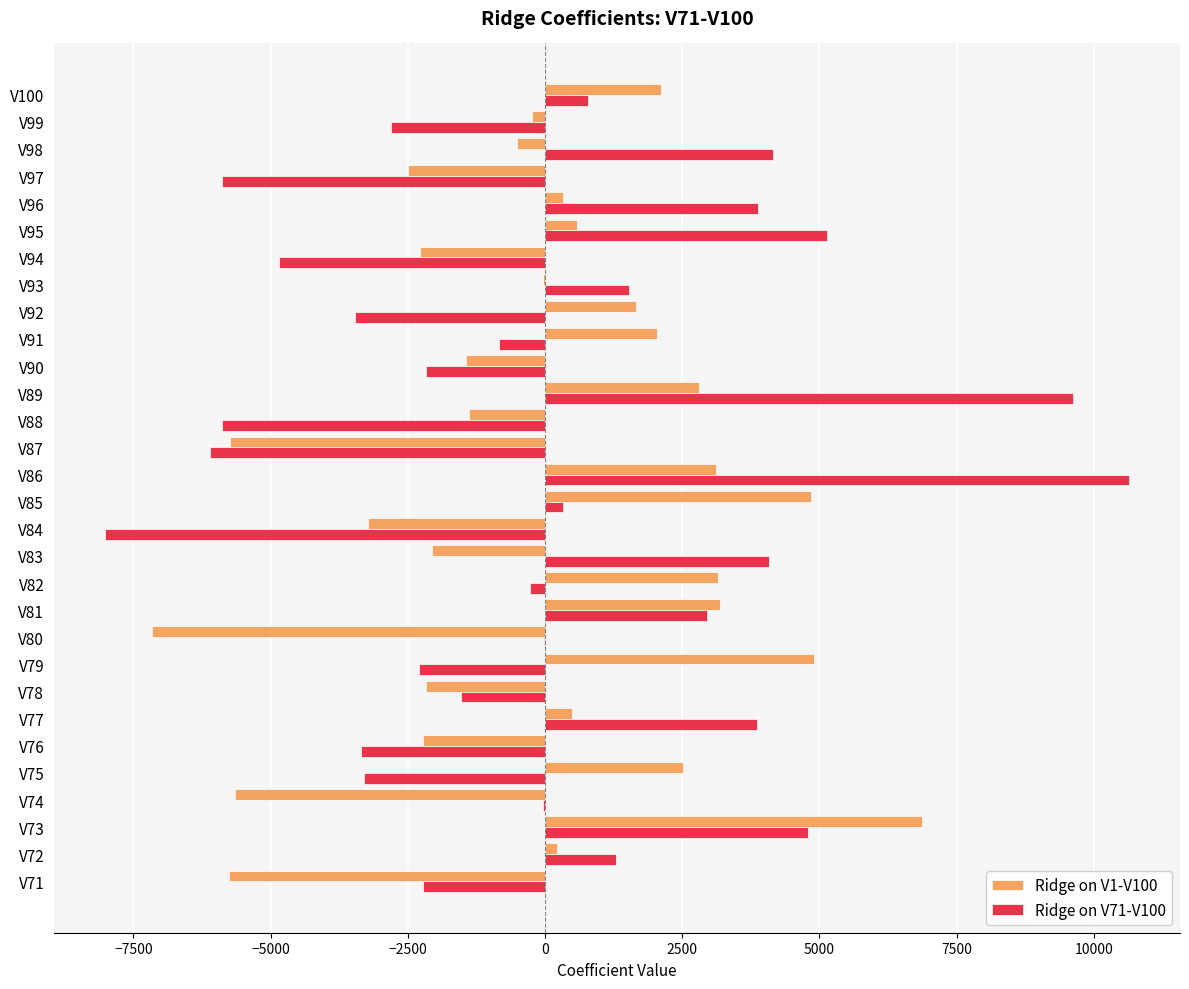

What is the sum of the Ridge on V1-V100 values at V87 and V91?

-3697.2